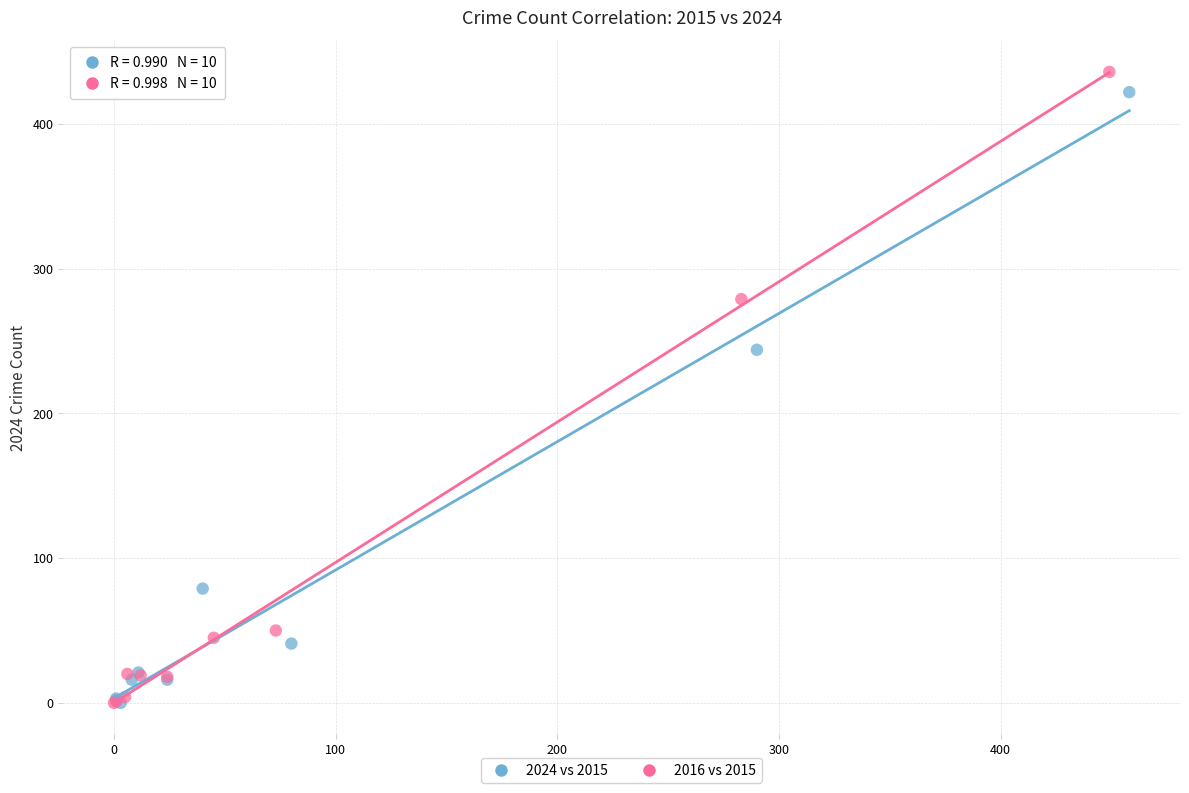

Which series has the largest Y range (max minus min)?

2016 vs 2015